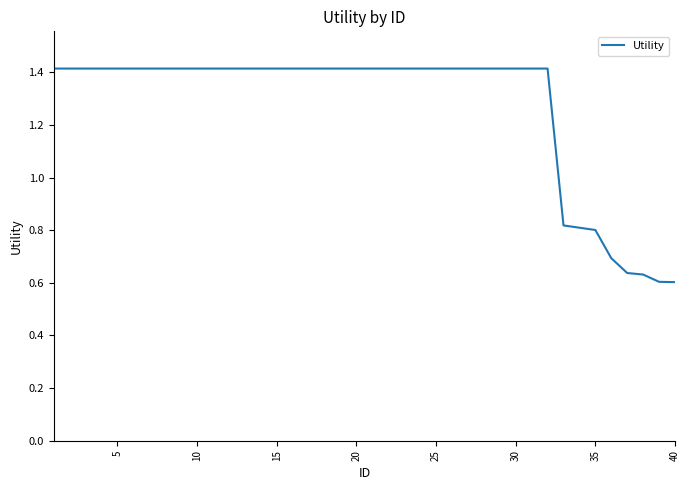

What is the maximum value shown in the chart?

1.4